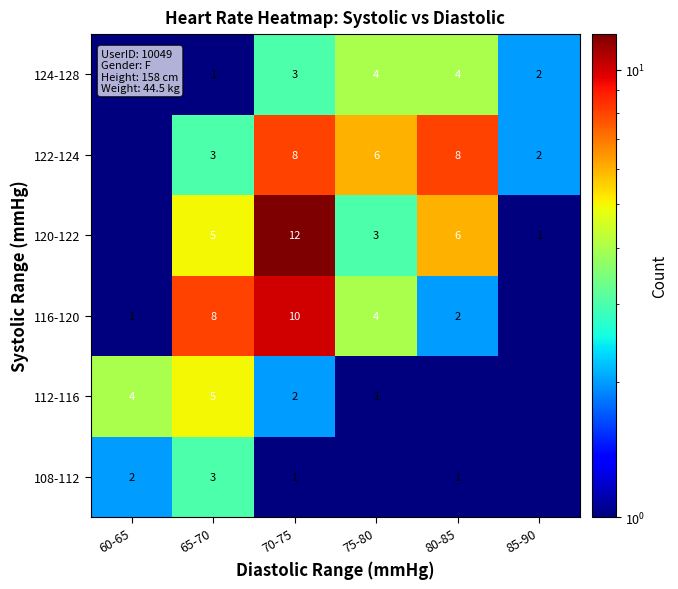

Which series changed the most between 65-70 and 70-75?

120-122